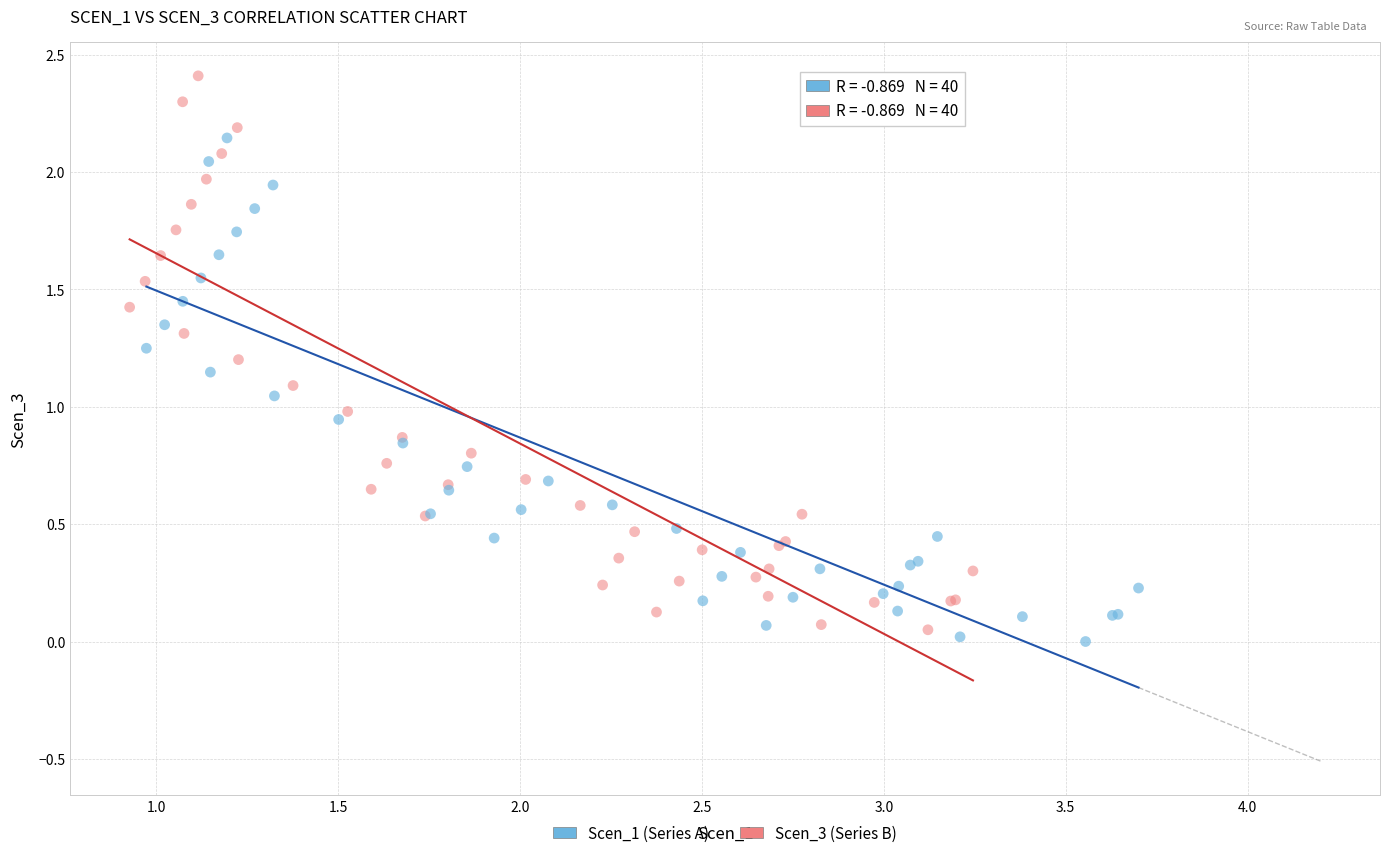

Which series has the largest Y range (max minus min)?

Scen_3 (Series B)